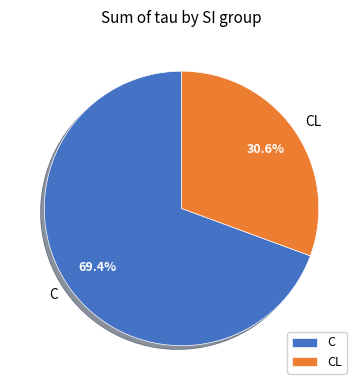

Between CL and C, which is larger?

C